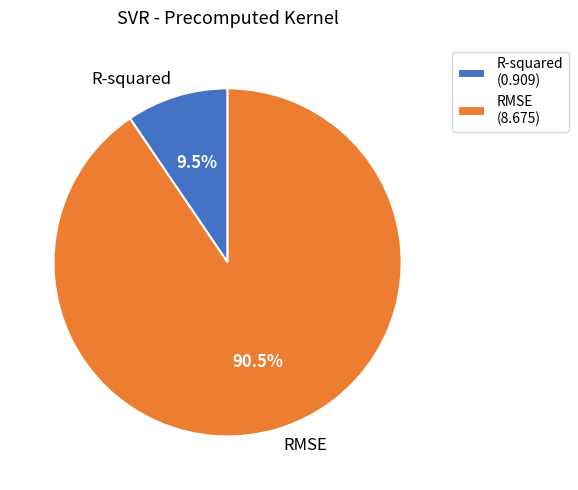

To the nearest percent, what is the average slice percentage?

50%